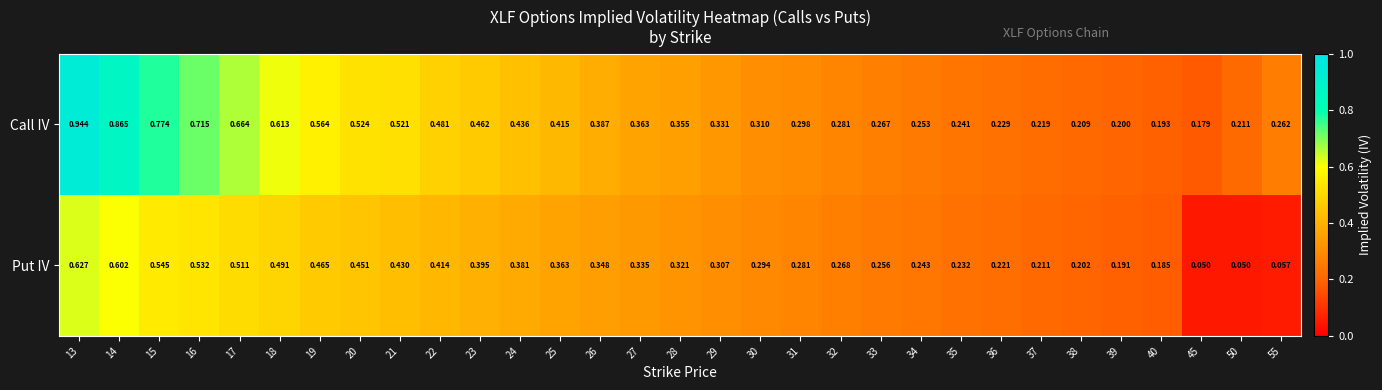

Rank the series at 25 from lowest to highest value.

Put IV, Call IV